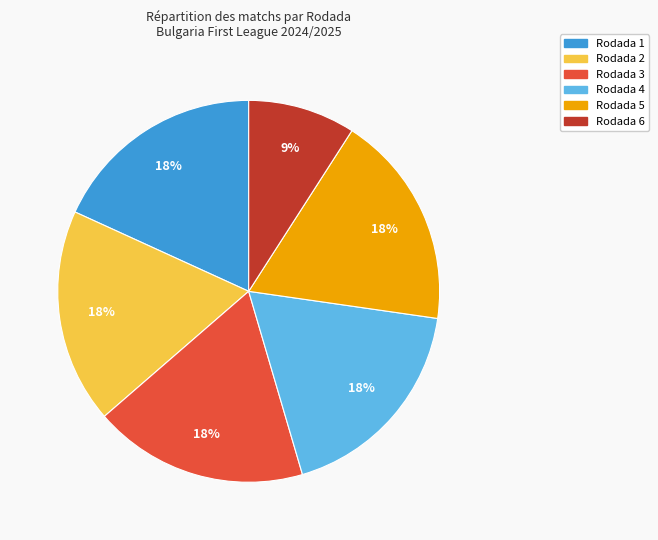

The Rodada 2 slice represents 18% of the pie. True or false?

True